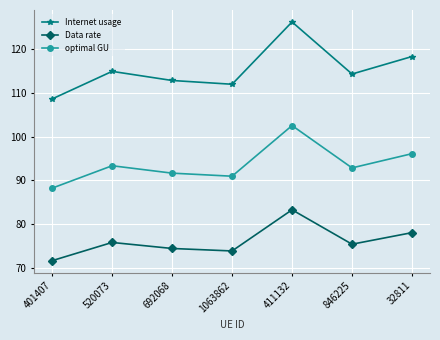

True or false: optimal GU has a value of 96.1 at 32811.

True